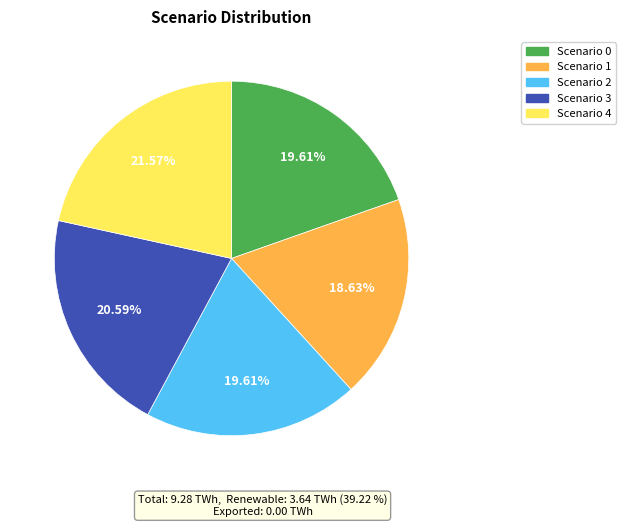

Combined, do Scenario 1 and Scenario 4 account for over 50%?

No